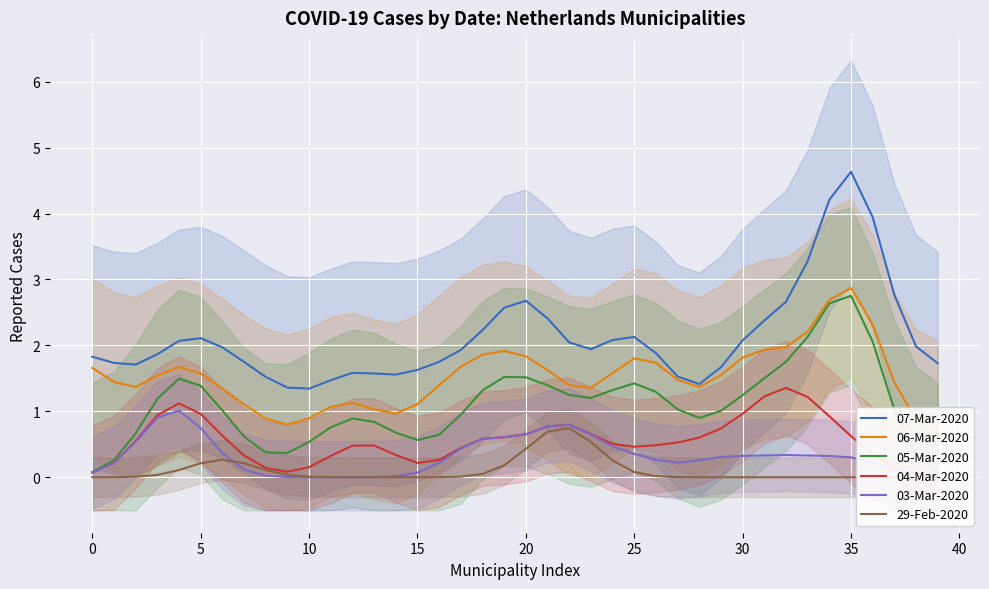

True or false: 03-Mar-2020 and 07-Mar-2020 cross at least once.

False